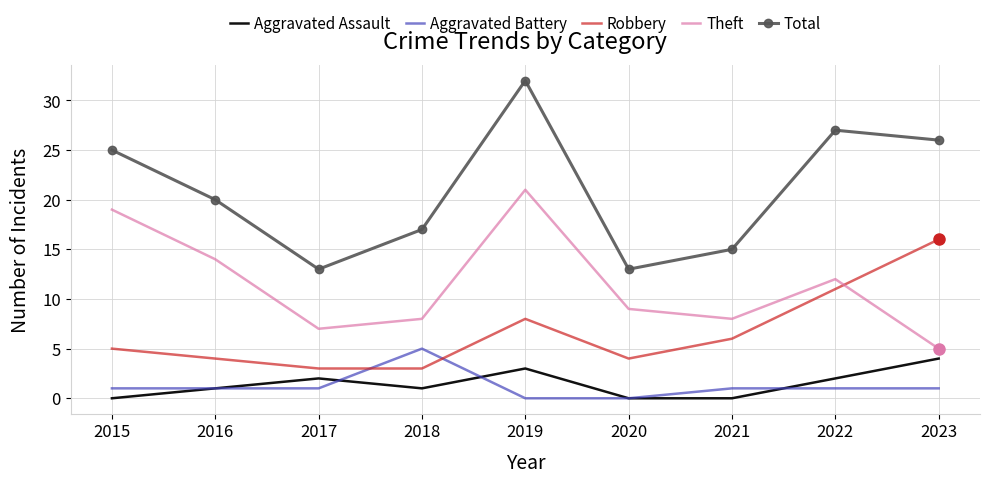

What are all the series names shown in the legend?

Aggravated Assault, Aggravated Battery, Robbery, Theft, Total